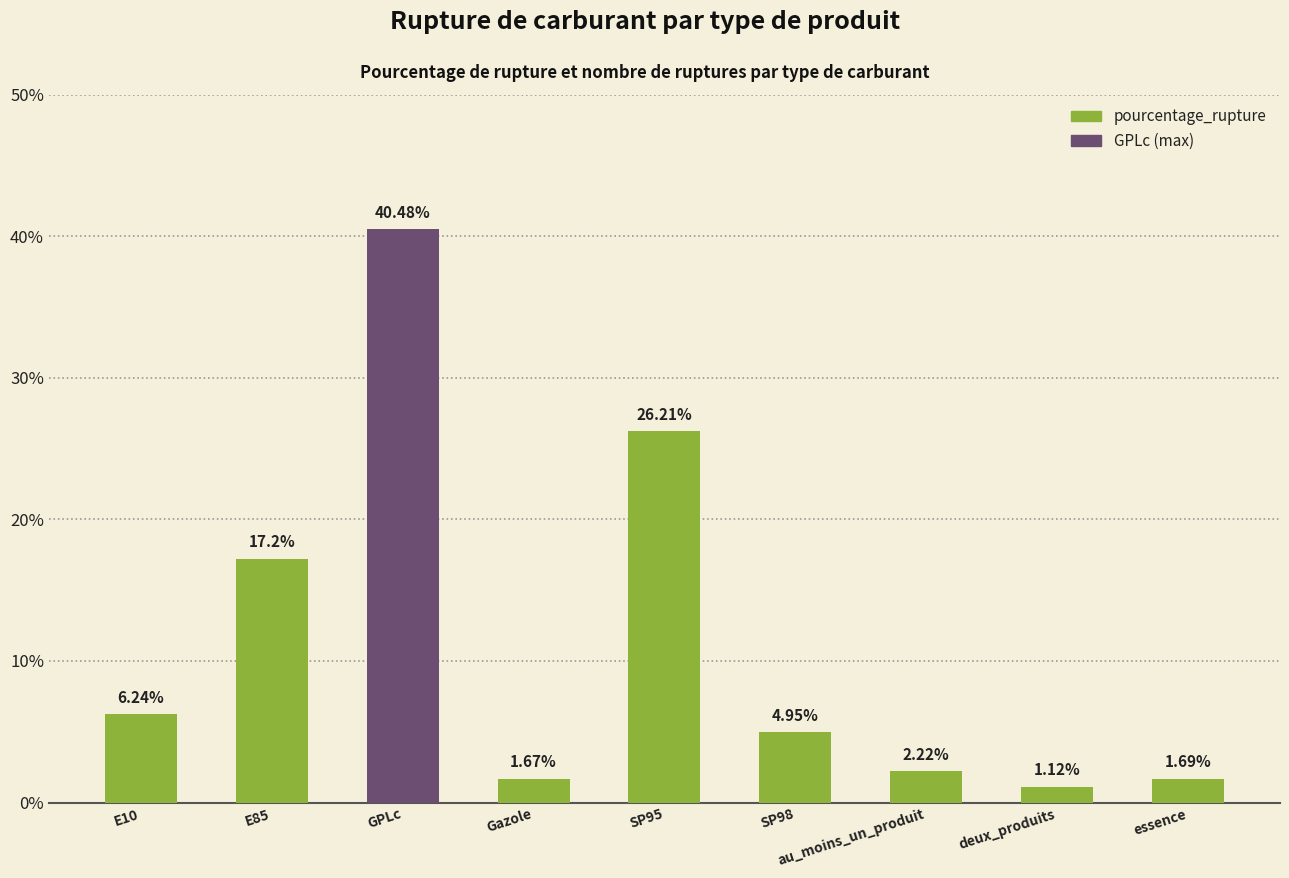

Does the chart contain stacked bars?

No